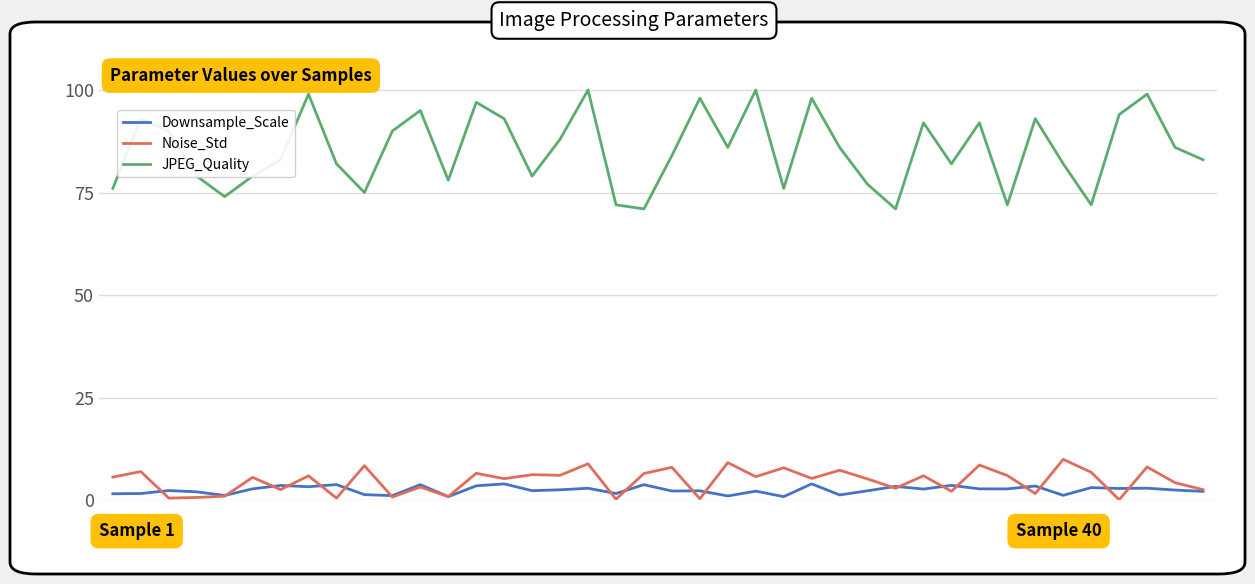

What is the difference between the maximum and minimum values in the Downsample_Scale series?

3.1